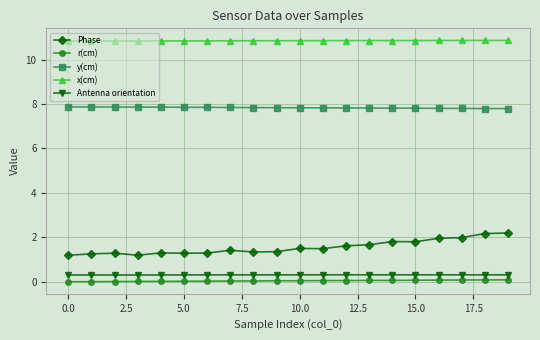

True or false: Phase and r(cm) intersect in this chart.

False